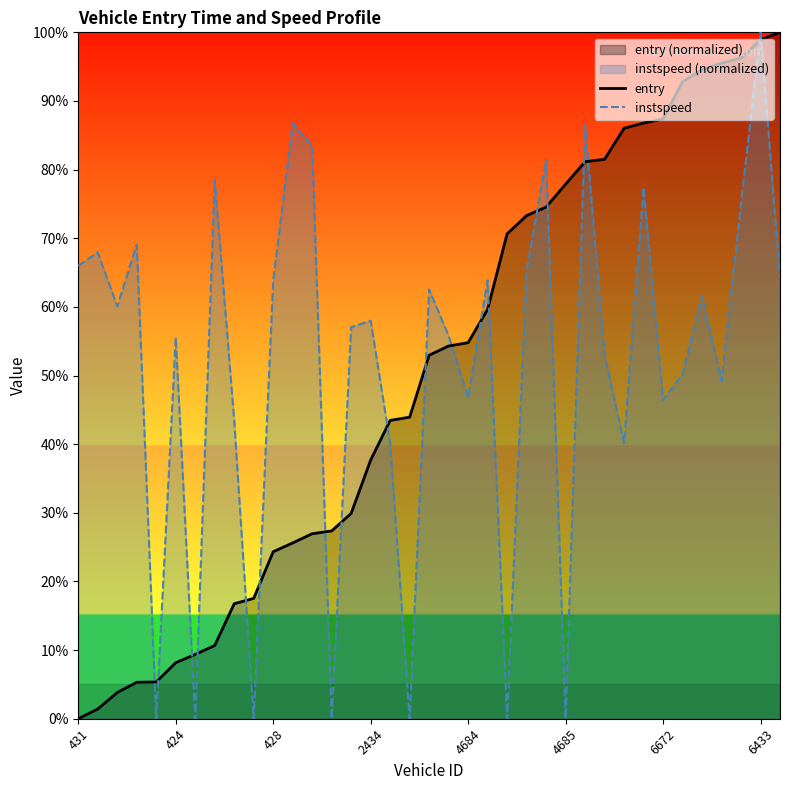

At which label does entry first exceed 52?

18